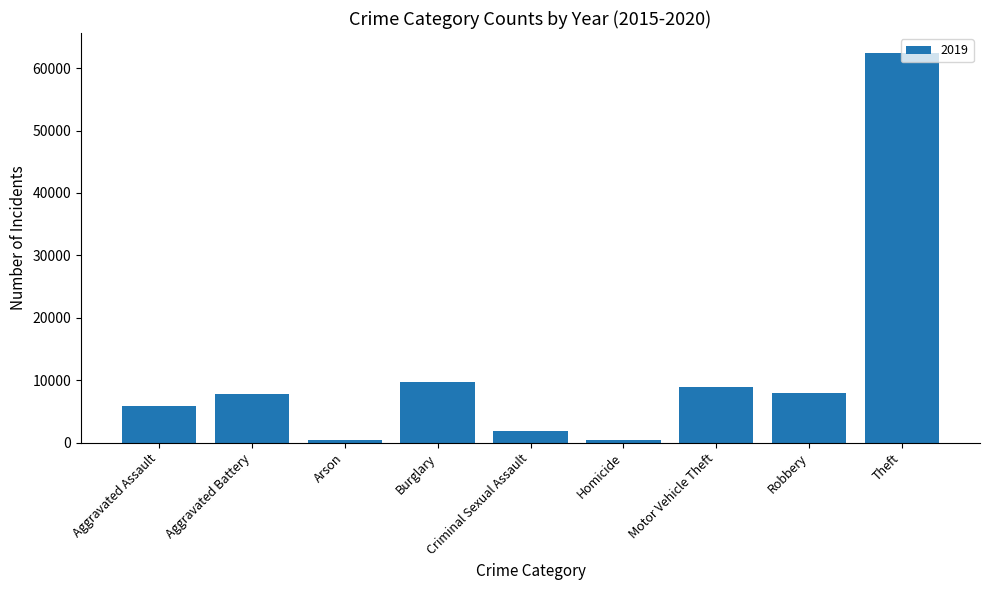

Which has a higher value, Aggravated Assault or Homicide?

Aggravated Assault